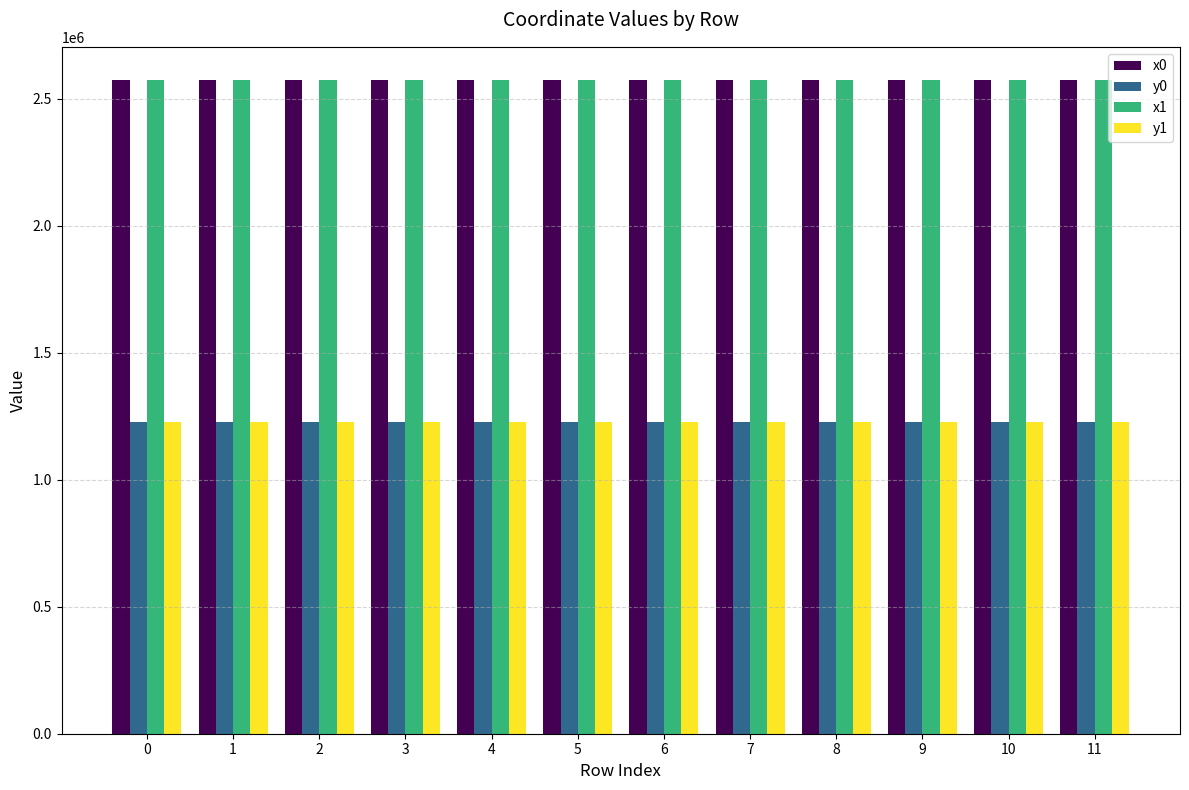

What is the approximate value of y1 at 10?

1226562.4